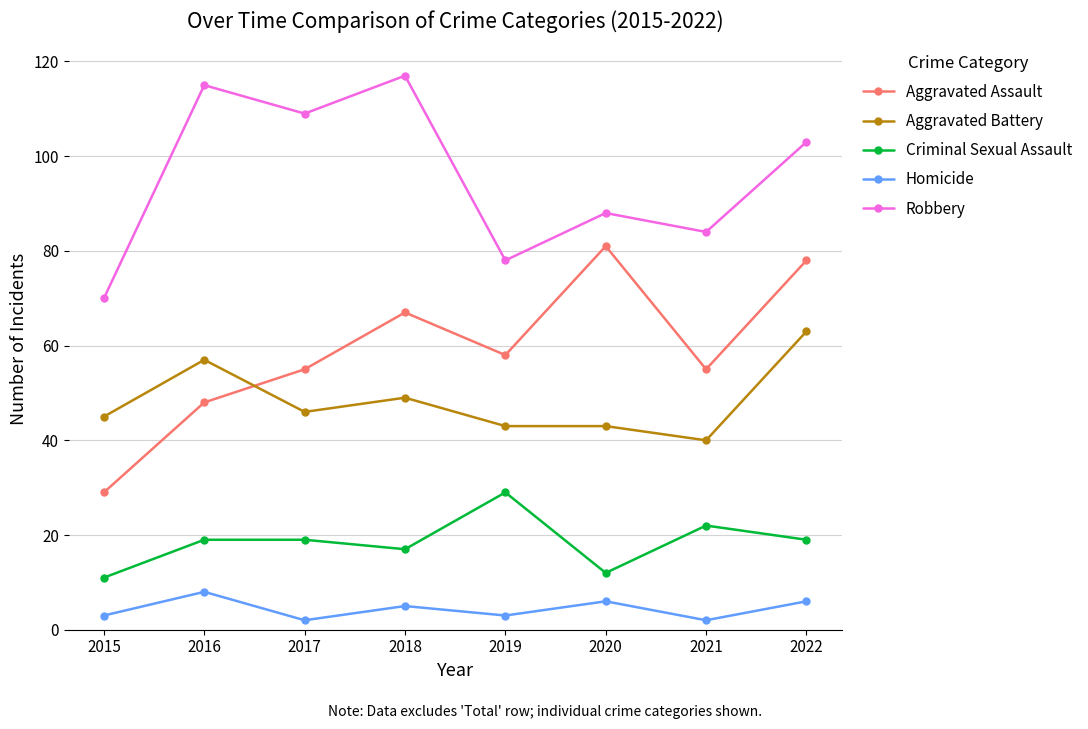

At which category does Aggravated Assault reach its first local valley?

2019